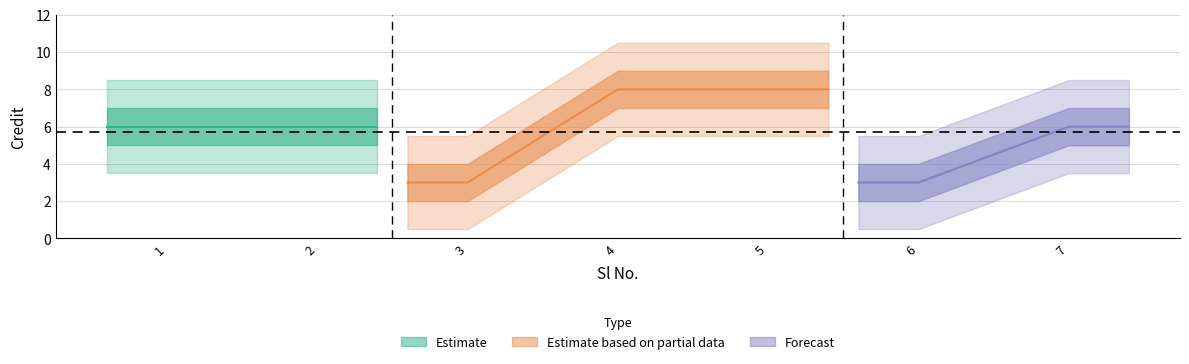

What is the difference between the values at 6 and 1?

3